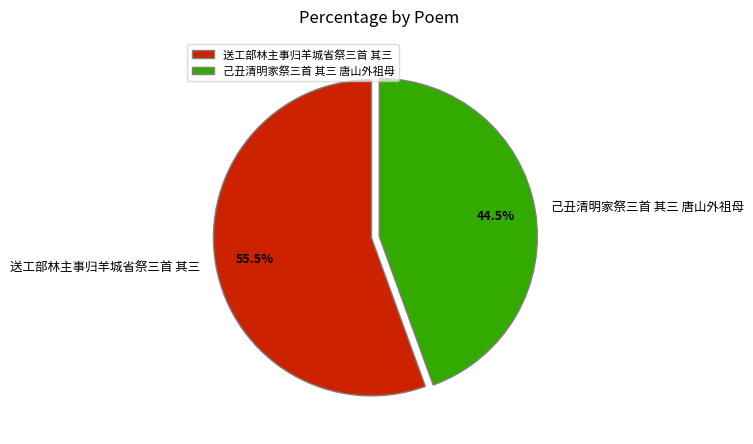

How many slices are in this pie chart?

2